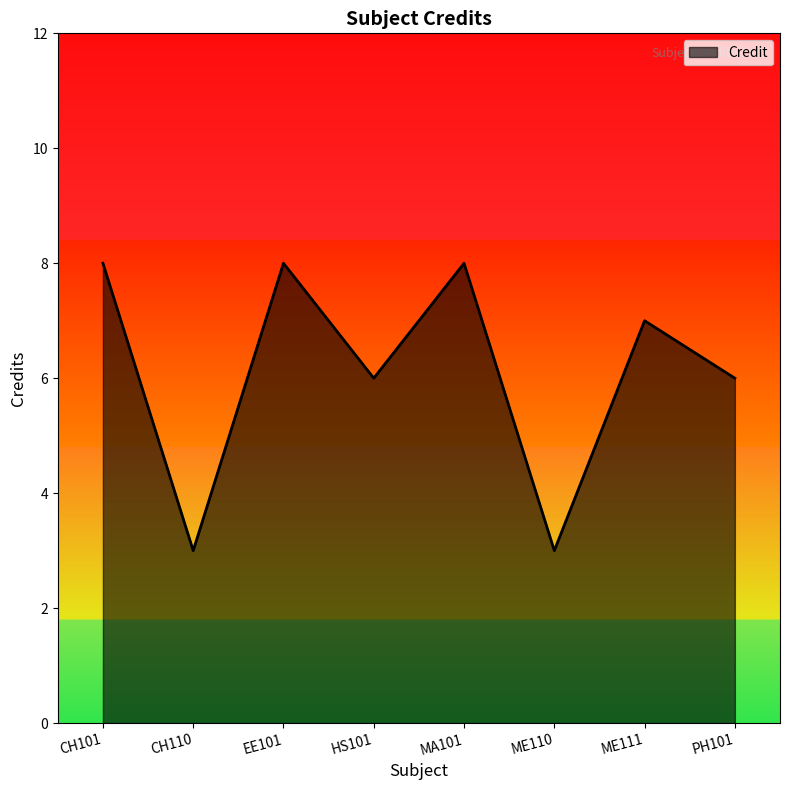

Reading left to right, extract all data points from this chart.

CH101=8	CH110=3	EE101=8	HS101=6	MA101=8	ME110=3	ME111=7	PH101=6